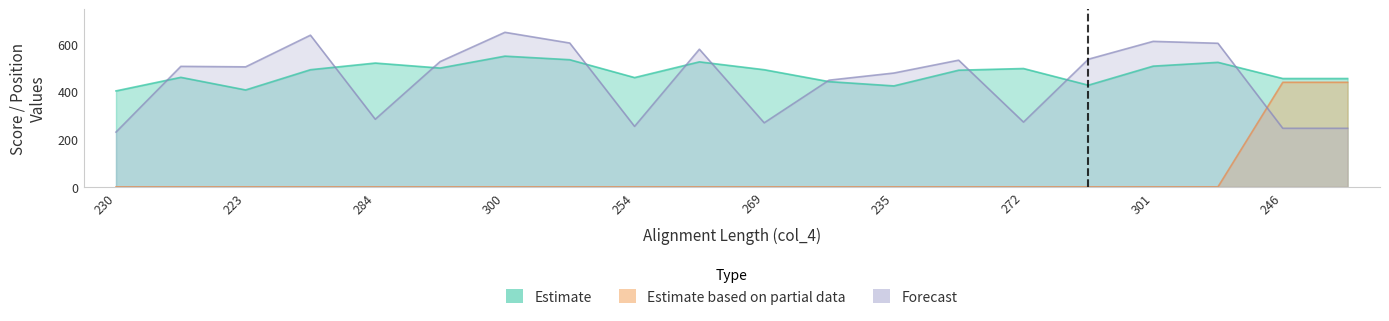

How many interior local peaks does the Estimate based on partial data series have?

6